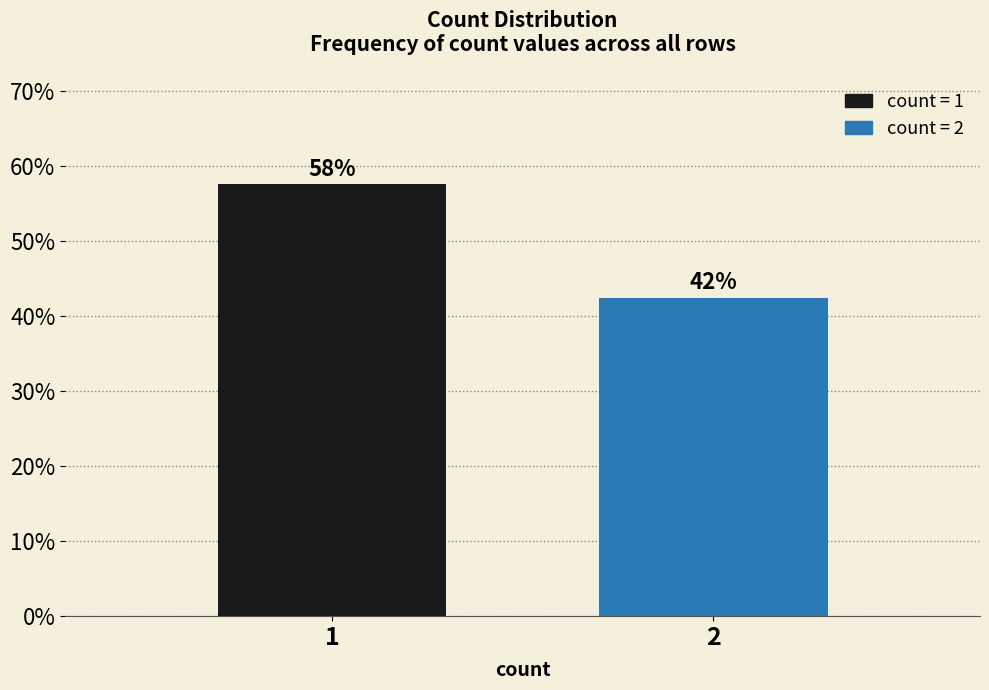

Does the chart contain any negative values?

No